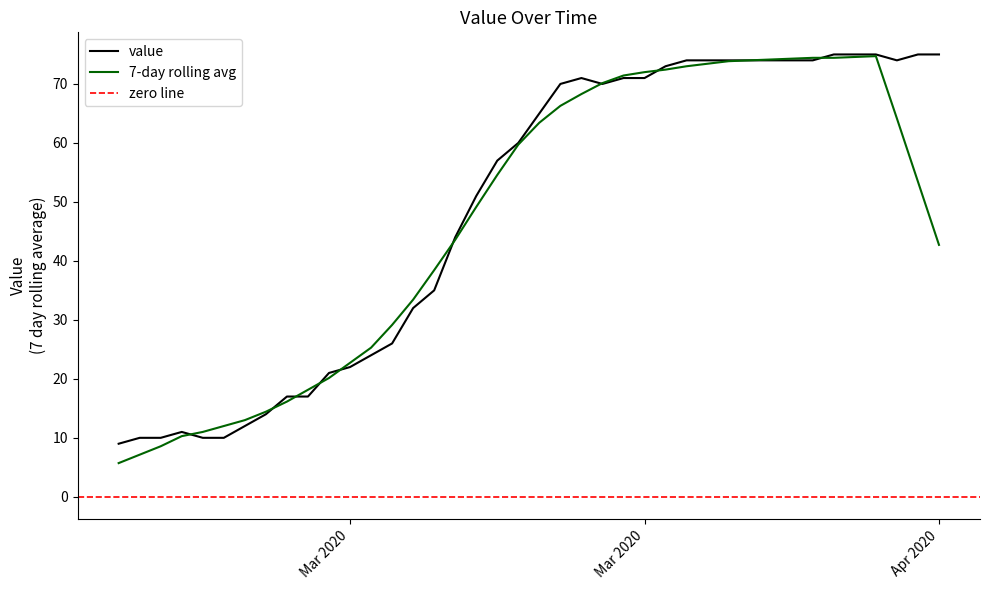

What is the greatest value displayed?

75